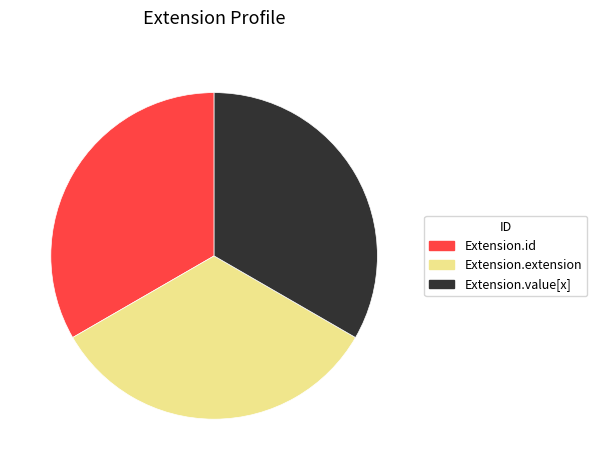

Is the sum of Extension.extension and Extension.id greater than half?

Yes